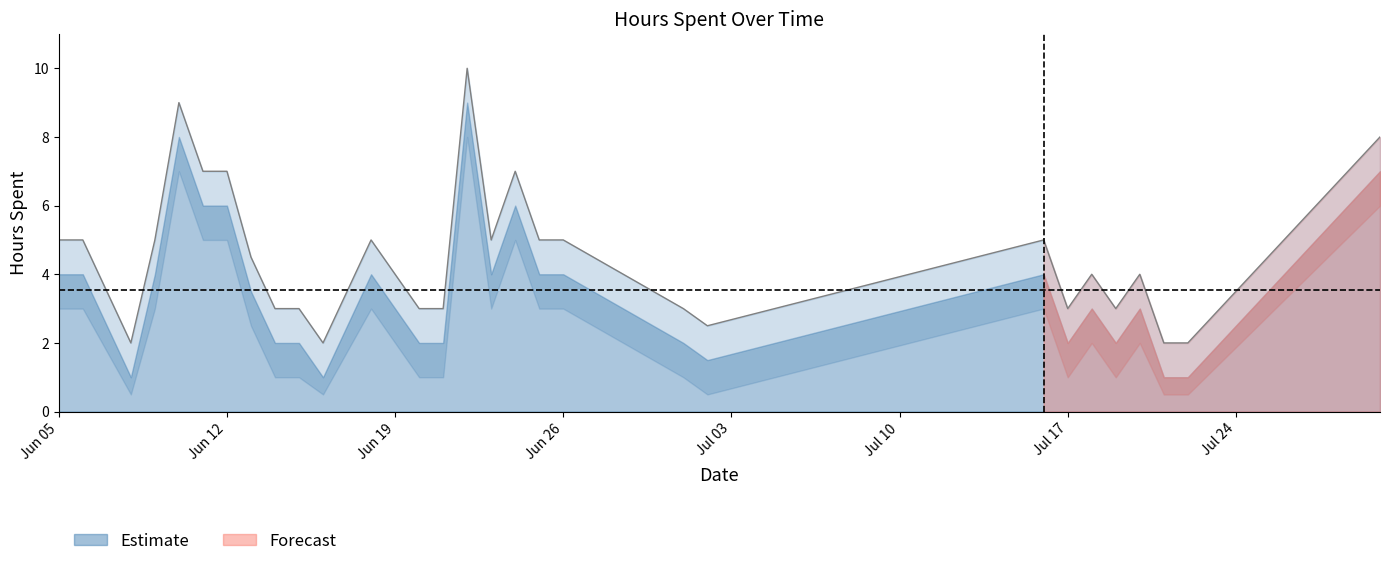

Is it true that Hours Spent equals 3.1 at 2017-06-15?

False